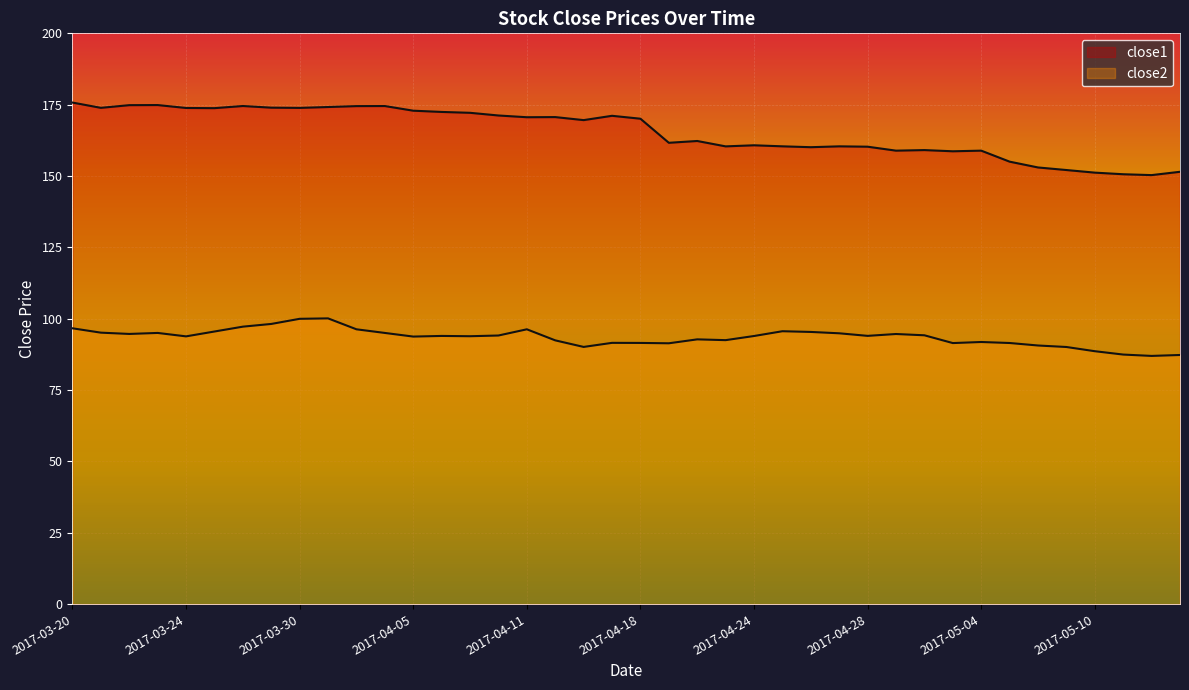

How many data points in close1 are less than 170?

20